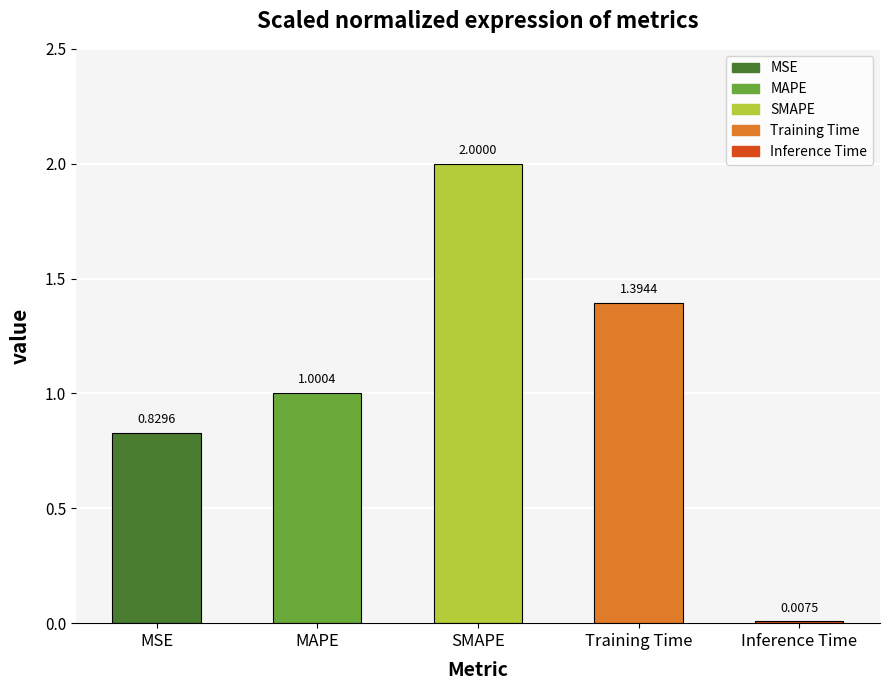

How many distinct data groups are displayed?

1